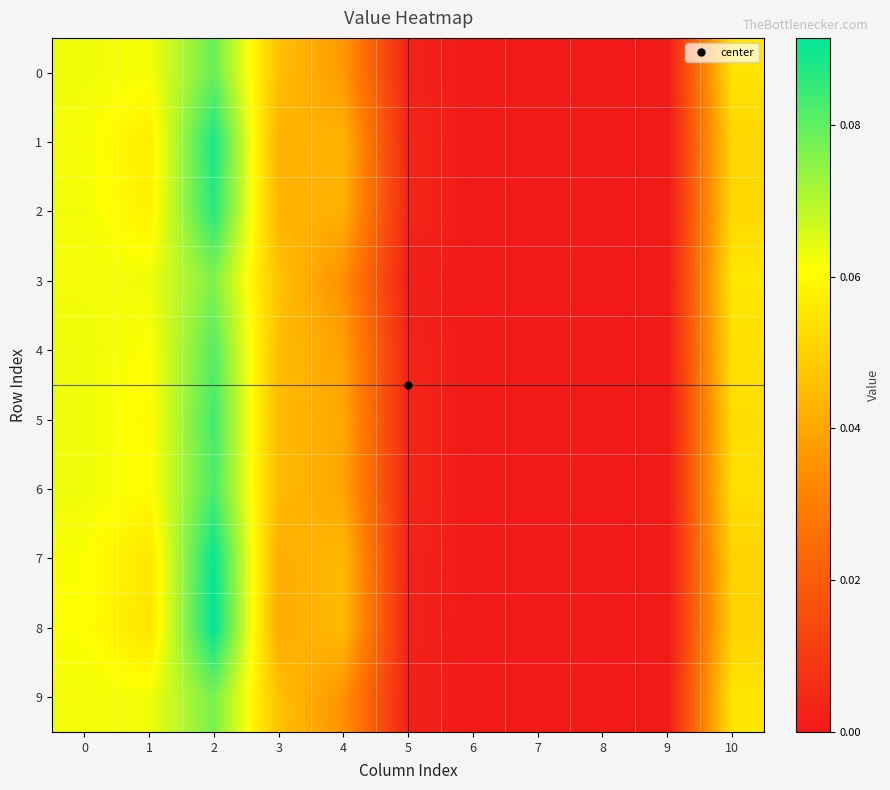

Which series has the largest total across all categories?

2